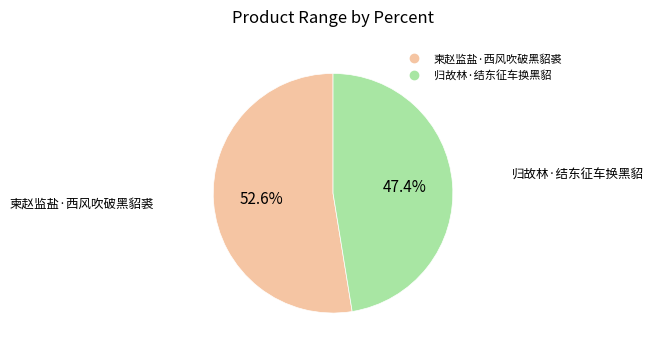

Does any single category account for the majority?

Yes